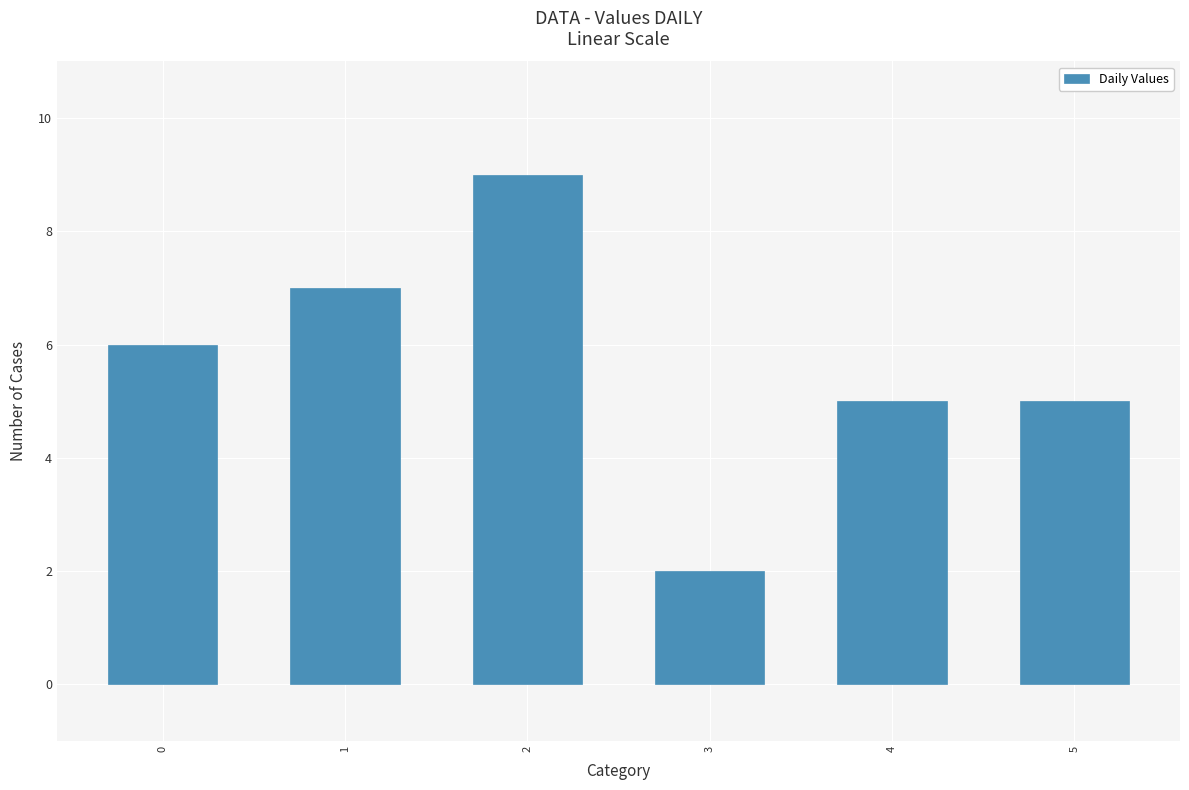

What is the approximate value at 4?

5